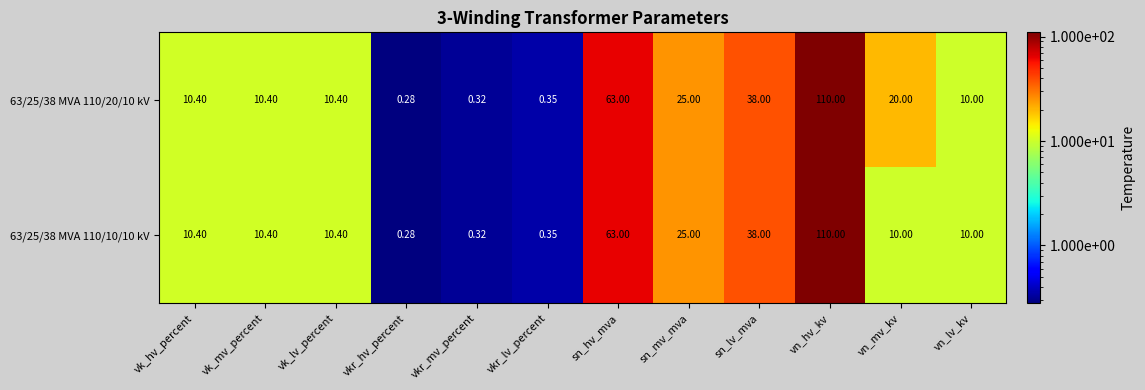

At which label does 63/25/38 MVA 110/10/10 kV reach its peak?

vn_hv_kv